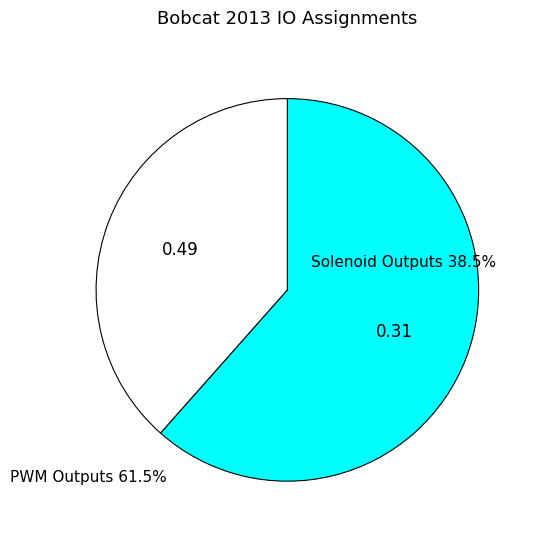

Does any single category account for the majority?

Yes